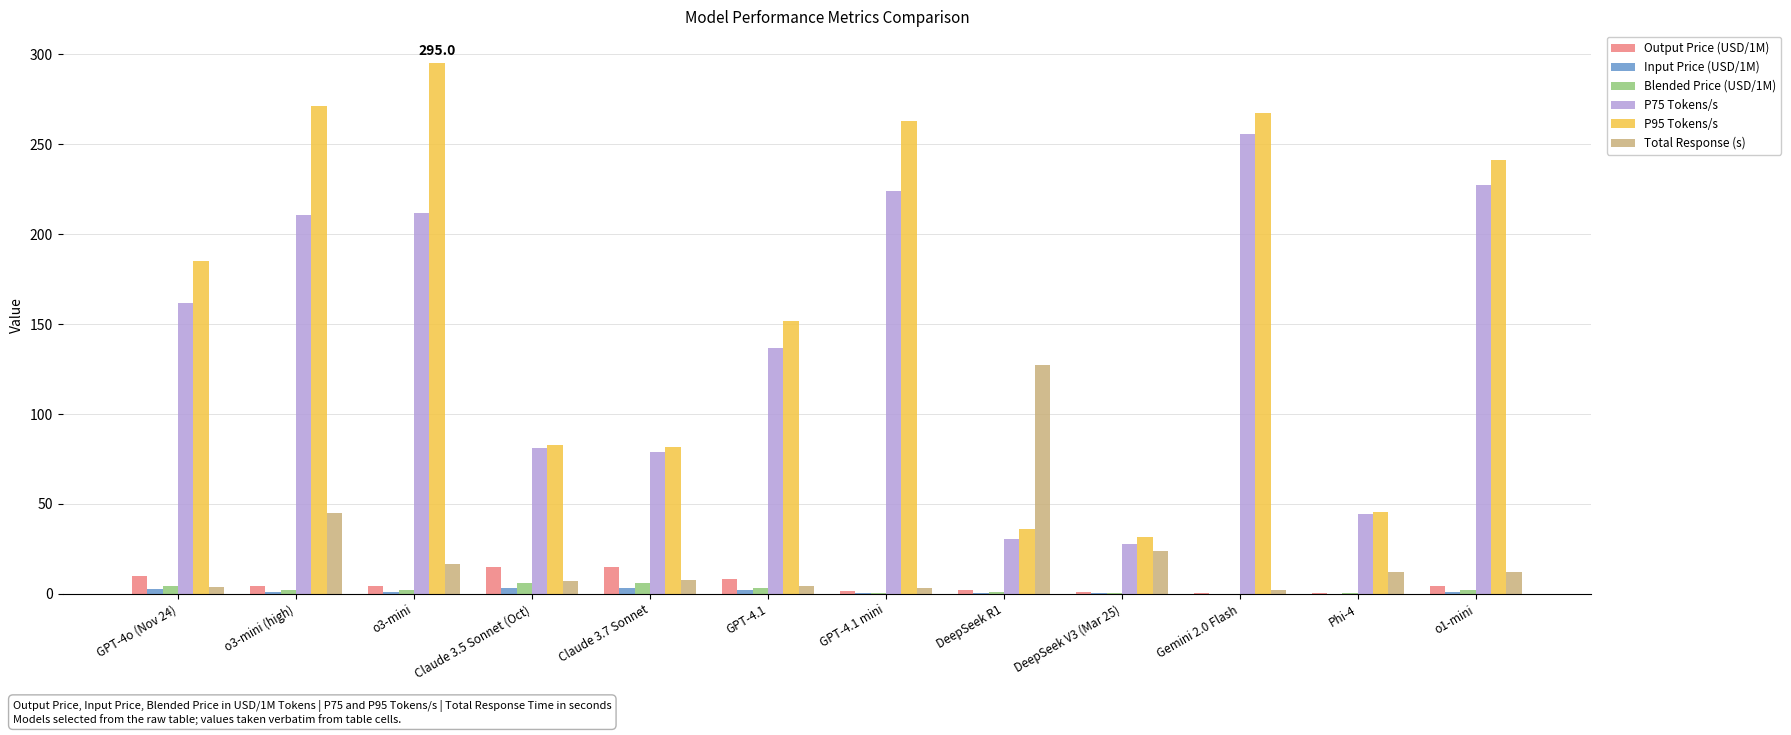

At which label does P75 Tokens/s reach its peak?

Gemini 2.0 Flash